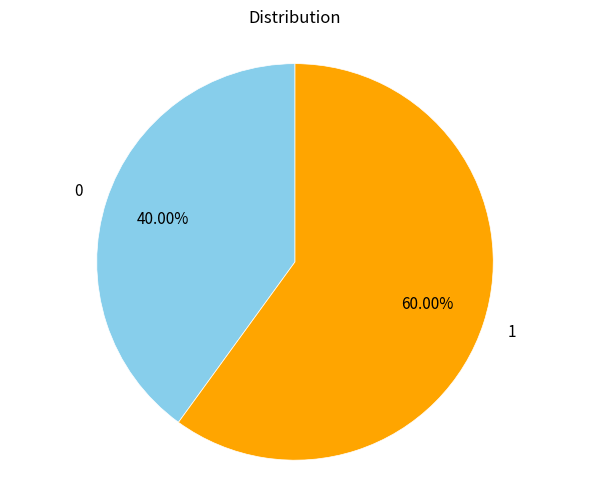

What percentage is NOT represented by 0?

60.0%